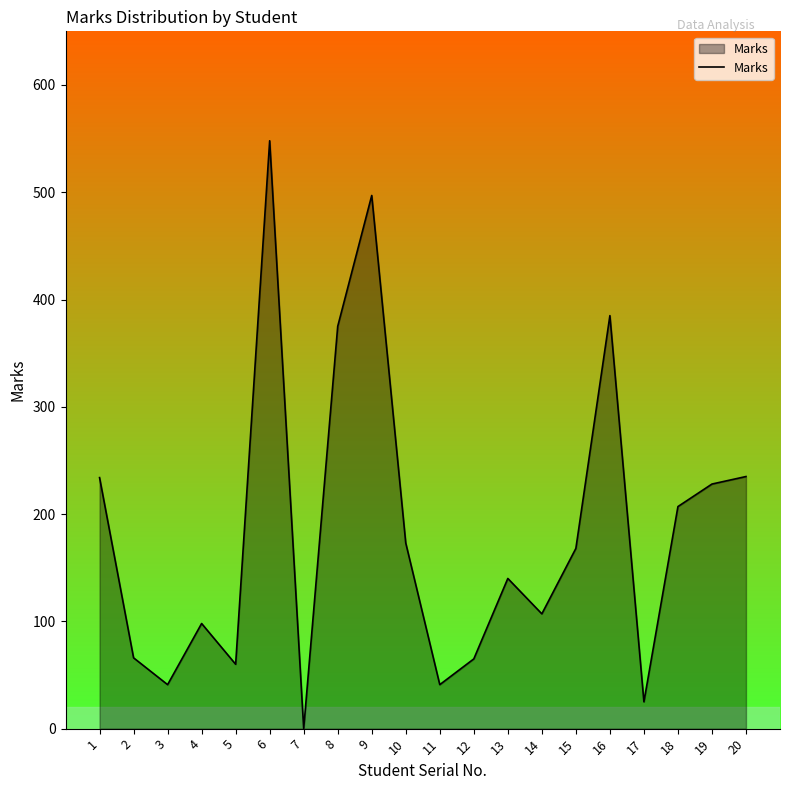

Which category has the lowest value across all series?

7